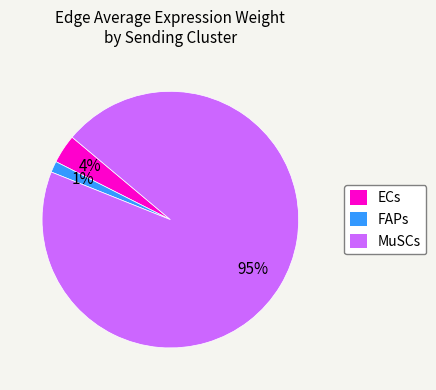

To the nearest percent, what portion does FAPs represent?

1%